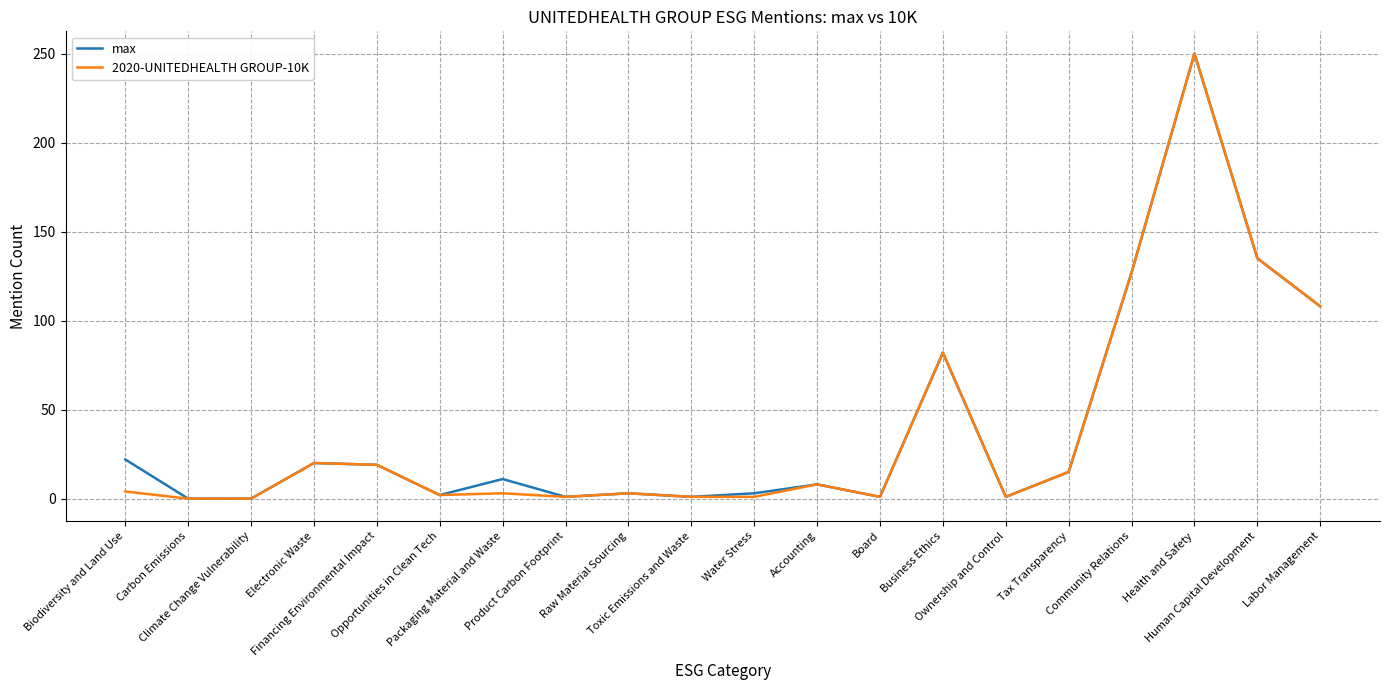

Does the chart display data point markers on the line(s)?

No